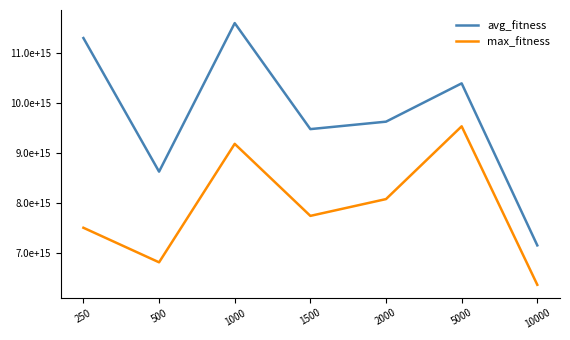

Does the chart have visible grid lines?

No